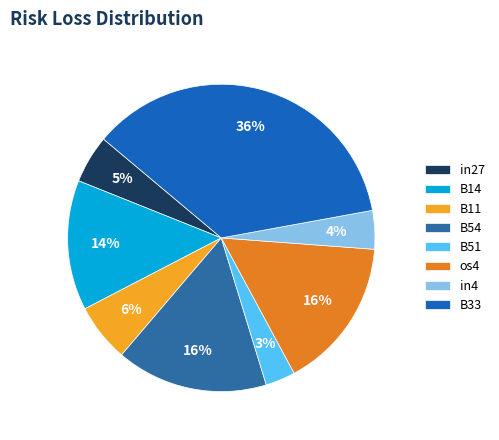

Which slice is the largest?

B33